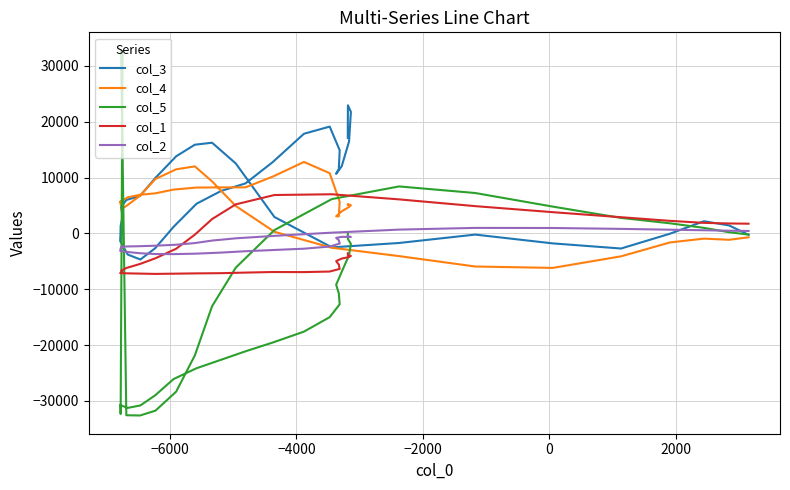

What is the minimum value for col_5?

-32593